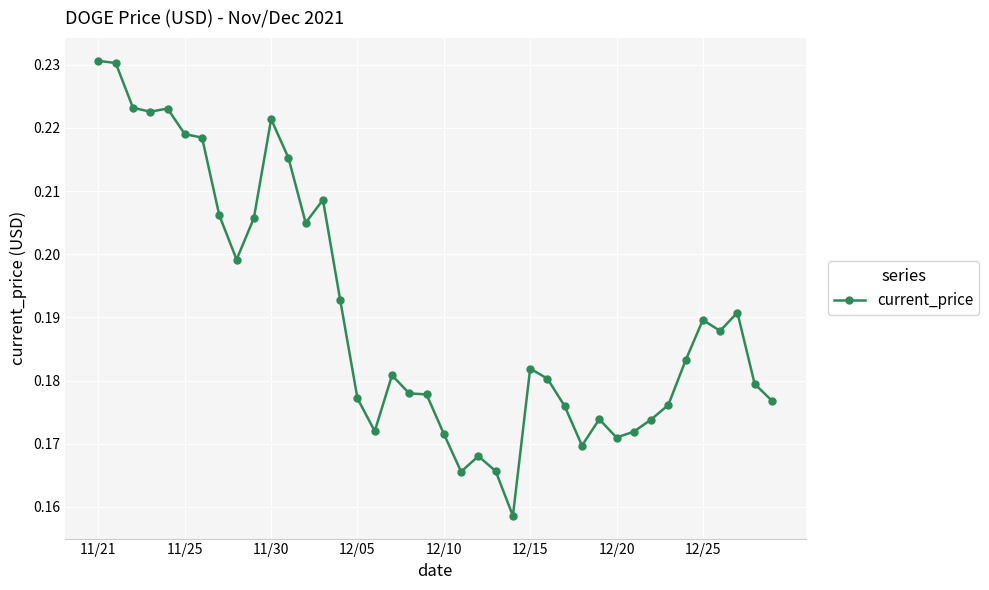

True or false: the data has more than 1 interior local peaks.

True